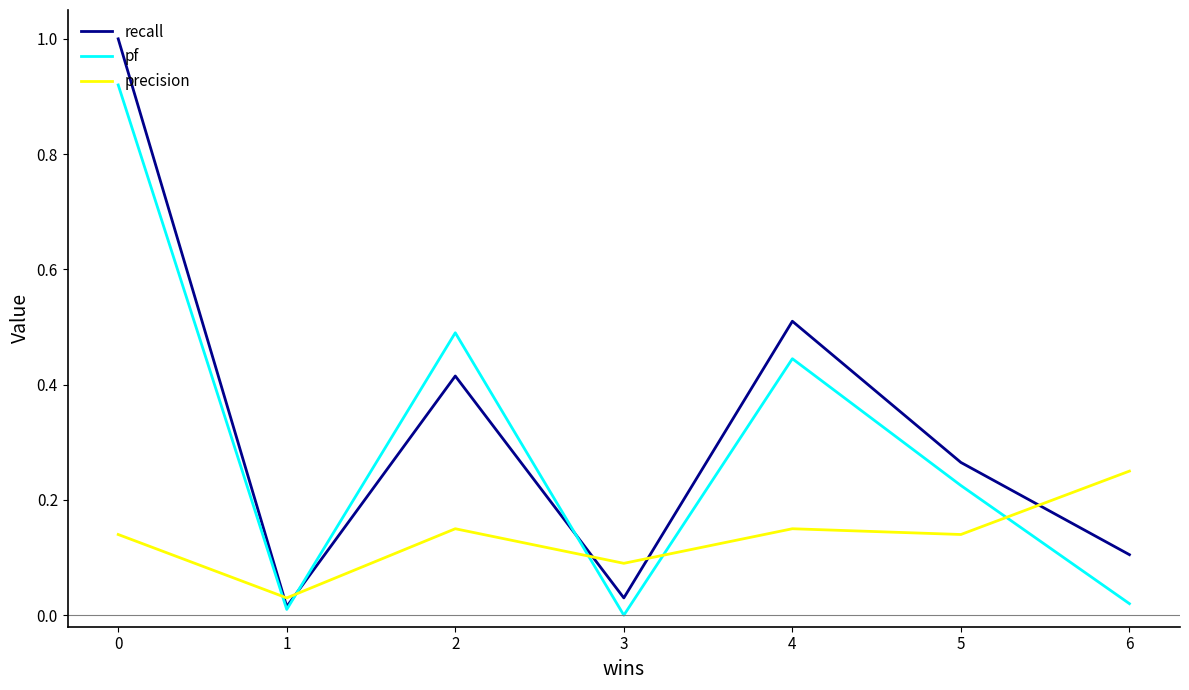

After their last crossing, which series has the higher values: recall or precision?

precision